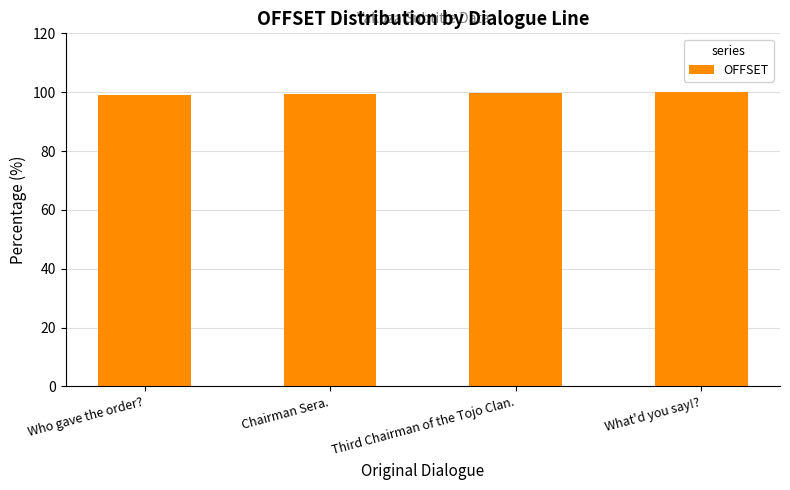

What is the label of the 2nd bar from the right?

Third Chairman of the Tojo Clan.